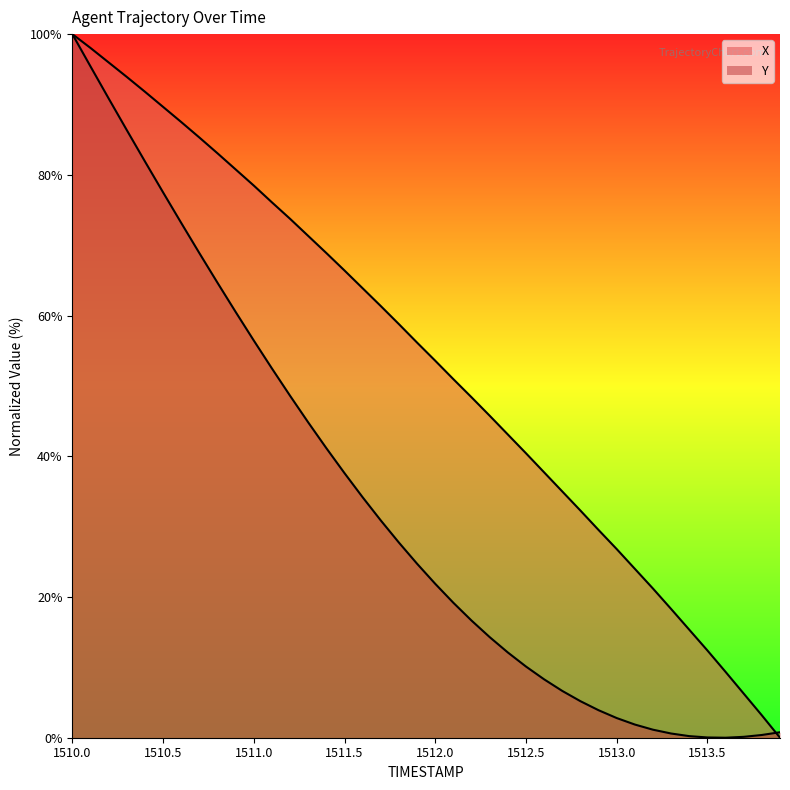

The value of Y at 1510.1 is 95.4. True or false?

True